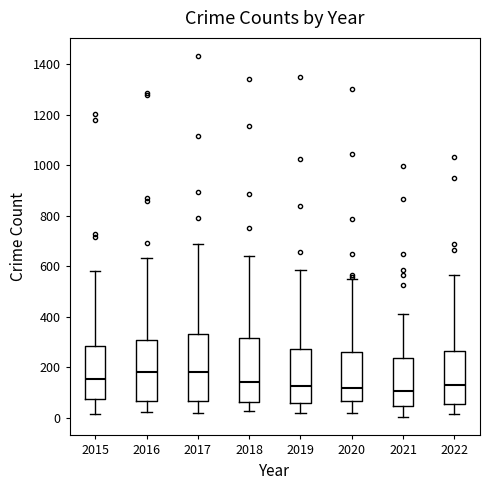

Reading left to right, read every box against the y-axis: the position of its median line, the range the box covers, and the ends of its whiskers. The values are not printed on the chart, so give them approximately, as read against the axis.

2015: median 160, box 80 to 280, whiskers 20 to 580
2016: median 180, box 60 to 300, whiskers 20 to 640
2017: median 180, box 60 to 340, whiskers 20 to 700
2018: median 140, box 60 to 320, whiskers 20 to 640
2019: median 120, box 60 to 280, whiskers 20 to 580
2020: median 120, box 60 to 260, whiskers 20 to 540
2021: median 100, box 40 to 240, whiskers 0 to 420
2022: median 140, box 60 to 260, whiskers 20 to 560